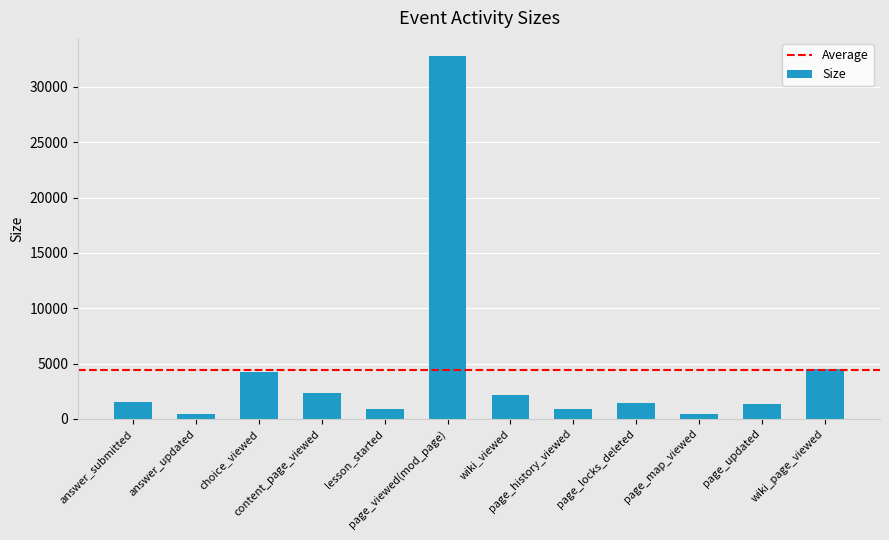

What is the greatest value displayed?

32785